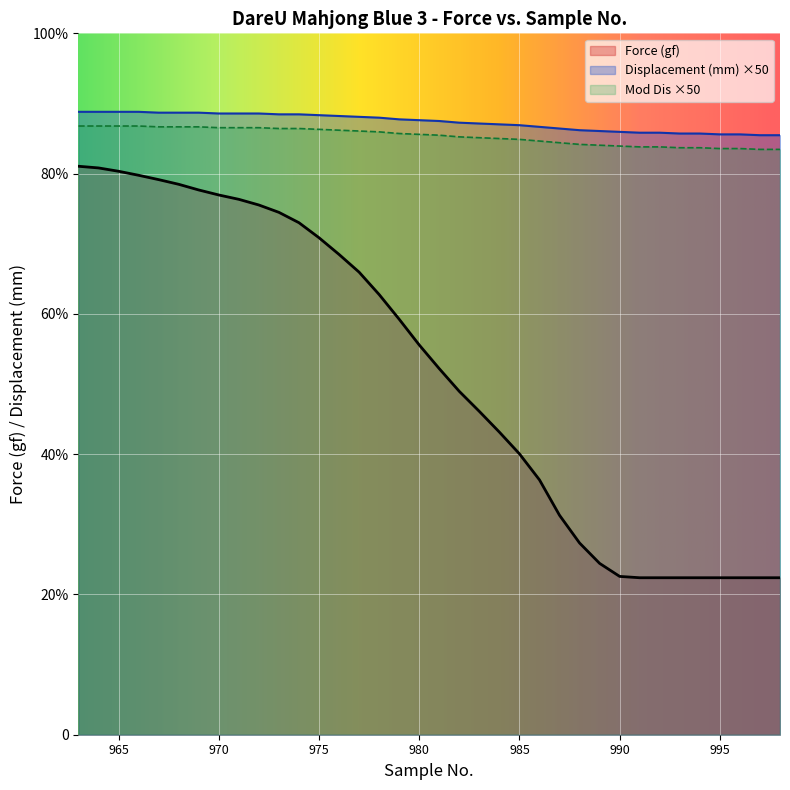

The Force (gf) series shows 131.8 at 978. True or false?

True